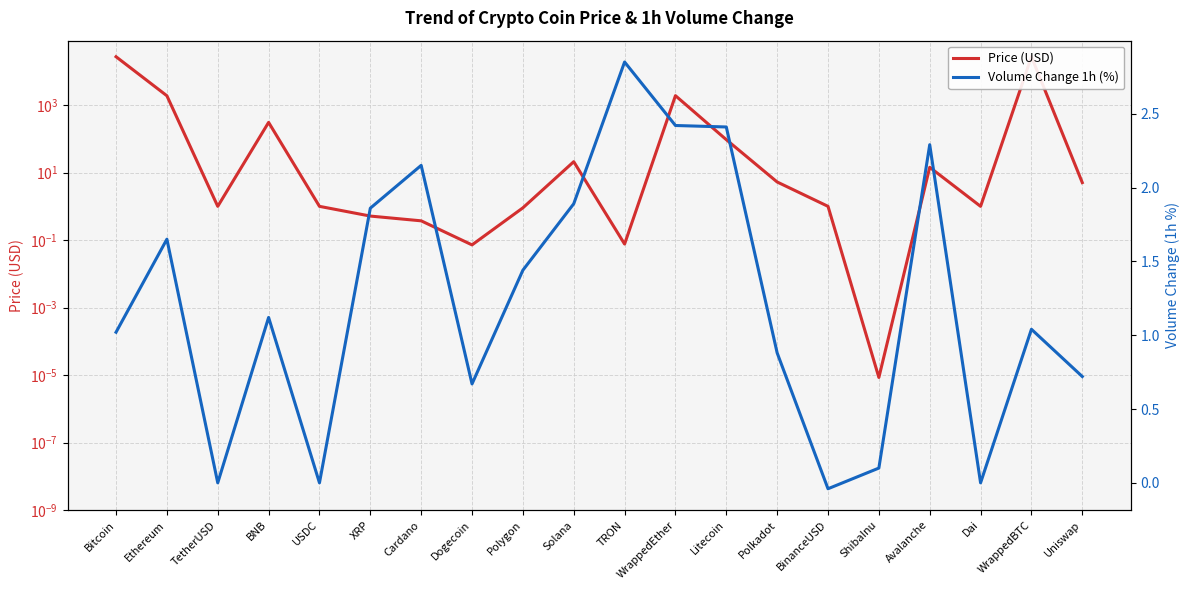

Between USDC and Dogecoin, which series saw the biggest shift?

Price (USD)